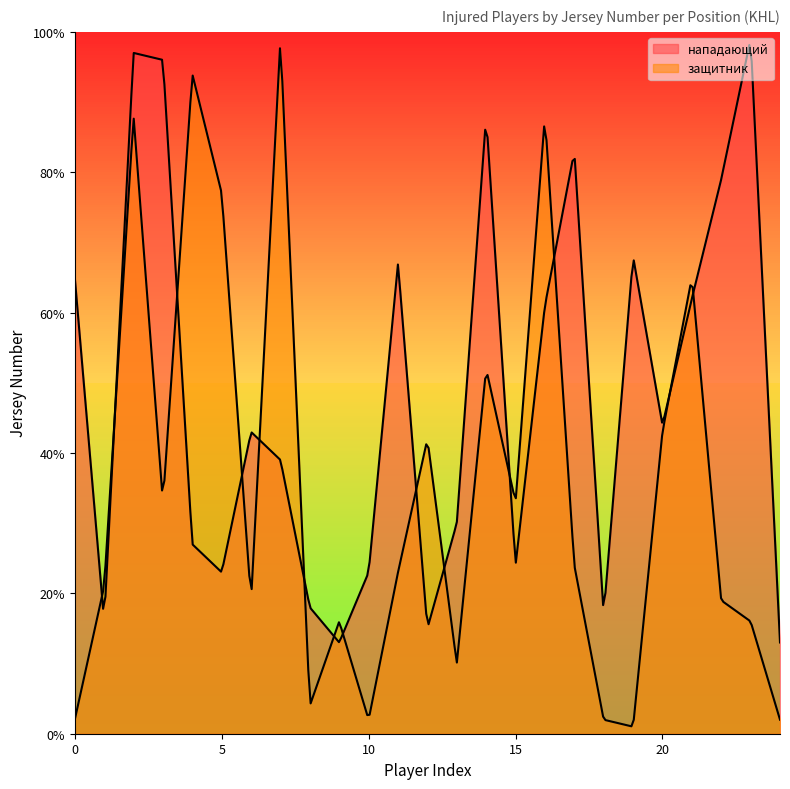

Does the chart display data point markers on the line(s)?

No